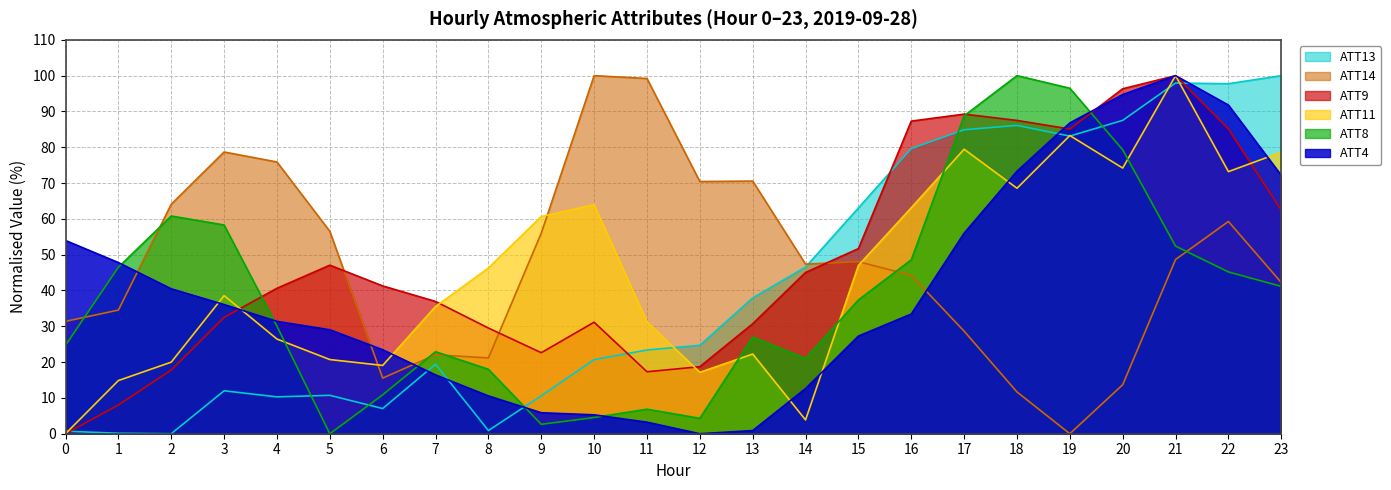

Reading right to left, what are all the values shown in this chart?

ATT4: 23=72.1	22=91.8	21=100.0	20=94.7	19=86.8	18=73.3	17=56.0	16=33.4	15=27.3	14=12.6	13=0.9	12=0.0	11=3.2	10=5.3	9=5.9	8=10.6	7=16.4	6=23.5	5=29.0	4=31.4	3=36.1	2=40.5	1=47.8	0=54.0
ATT8: 23=41.1	22=45.2	21=52.4	20=79.3	19=96.5	18=100.0	17=88.8	16=48.6	15=37.4	14=21.0	13=27.0	12=4.3	11=6.8	10=4.5	9=2.6	8=18.0	7=22.9	6=10.9	5=0.0	4=30.0	3=58.3	2=60.8	1=46.5	0=24.7
ATT9: 23=62.4	22=85.1	21=100.0	20=96.3	19=85.1	18=87.5	17=89.3	16=87.3	15=51.7	14=45.0	13=30.7	12=18.7	11=17.3	10=31.1	9=22.6	8=29.5	7=36.9	6=41.3	5=47.1	4=40.6	3=32.5	2=17.8	1=8.0	0=0.0
ATT11: 23=78.6	22=73.2	21=100.0	20=74.2	19=83.3	18=68.6	17=79.5	16=63.1	15=47.0	14=3.9	13=22.3	12=17.2	11=31.2	10=63.9	9=60.6	8=46.3	7=35.5	6=19.1	5=20.7	4=26.4	3=38.6	2=20.0	1=14.9	0=0.0
ATT13: 23=100.0	22=97.7	21=97.9	20=87.5	19=83.1	18=86.1	17=84.9	16=79.6	15=63.1	14=46.5	13=37.9	12=24.7	11=23.4	10=20.7	9=10.6	8=0.9	7=19.4	6=7.0	5=10.7	4=10.3	3=12.0	2=0.0	1=0.1	0=0.7
ATT14: 23=42.2	22=59.3	21=48.7	20=13.7	19=0.0	18=11.7	17=28.6	16=44.2	15=48.0	14=47.4	13=70.6	12=70.4	11=99.2	10=100.0	9=56.0	8=21.2	7=22.1	6=15.5	5=56.5	4=75.9	3=78.7	2=64.1	1=34.5	0=31.4